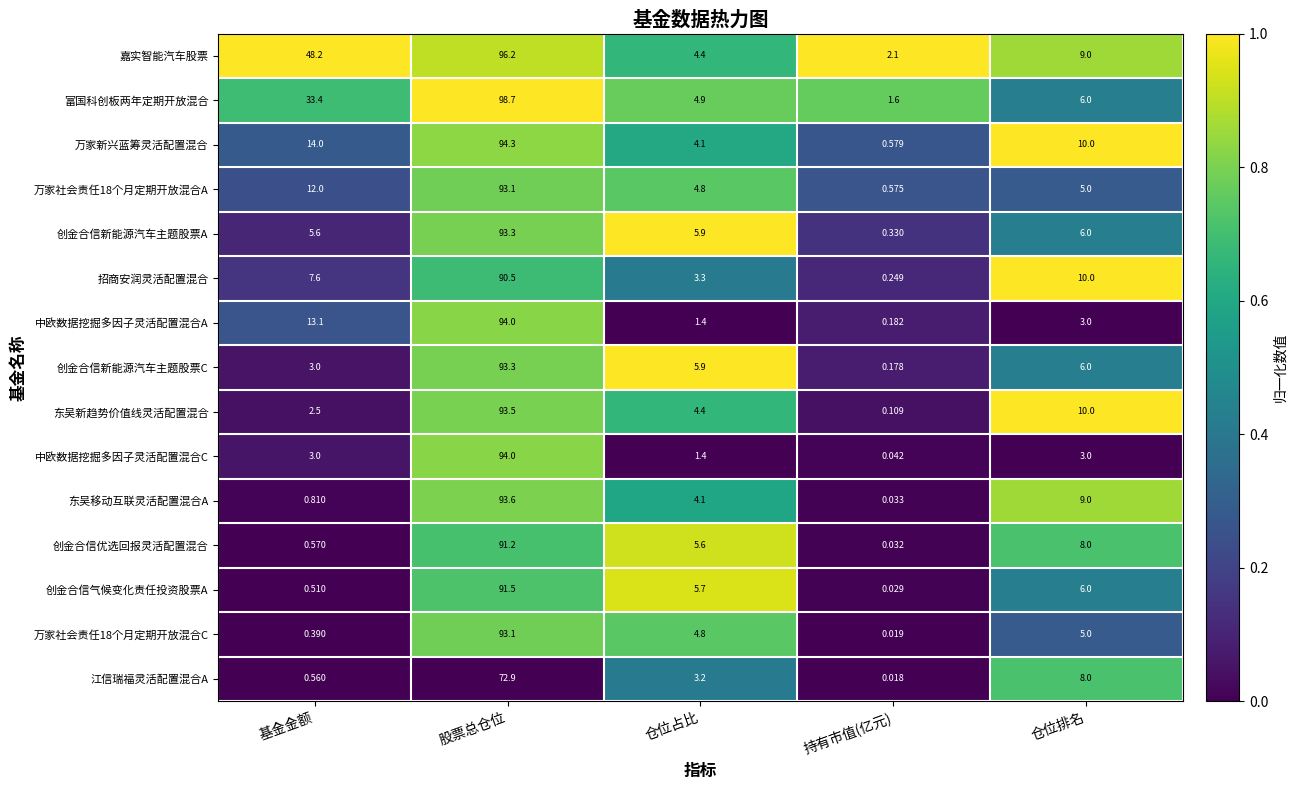

Rank the categories by 富国科创板两年定期开放混合 value from highest to lowest.

股票总仓位, 基金金额, 仓位排名, 仓位占比, 持有市值(亿元)